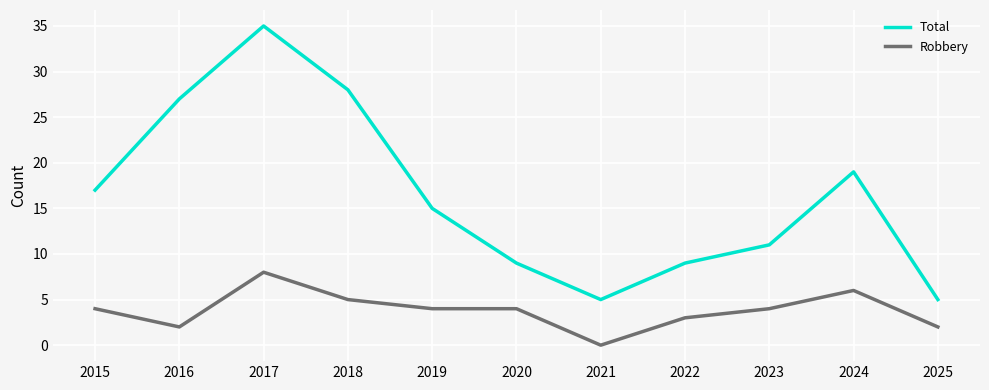

How many lines are shown in the chart?

2